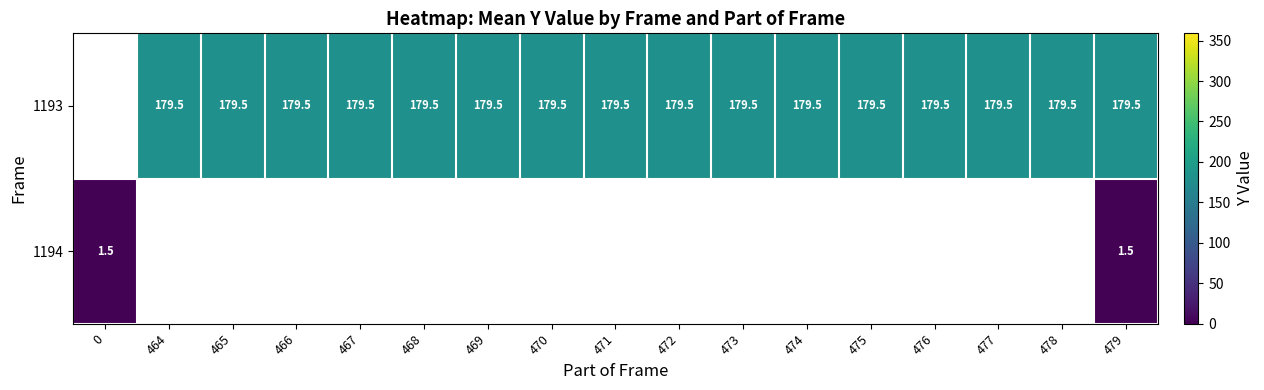

Between 469 and 478, which series saw the biggest shift?

row_0